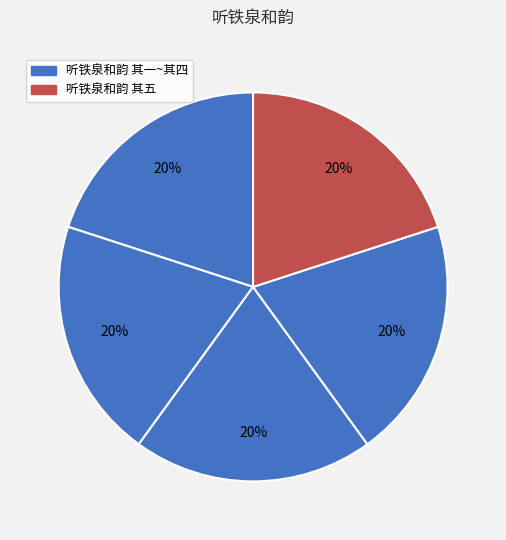

What is the smallest slice in the pie chart?

听铁泉和韵 其一